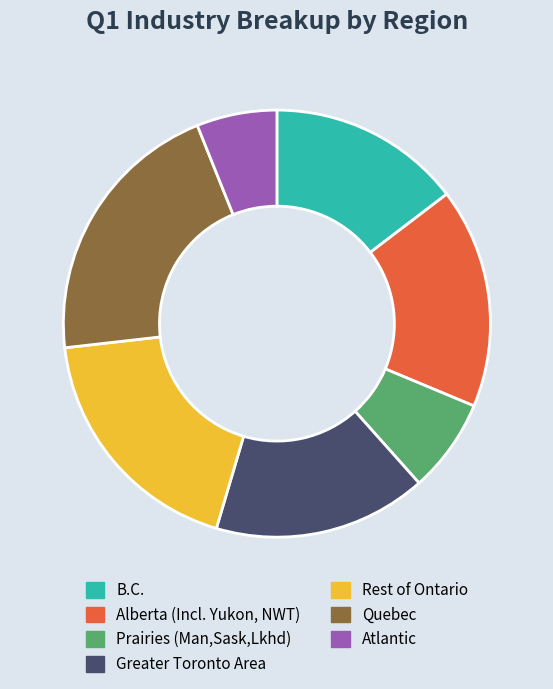

Which has a higher value, Alberta (Incl. Yukon, NWT) or Quebec?

Quebec